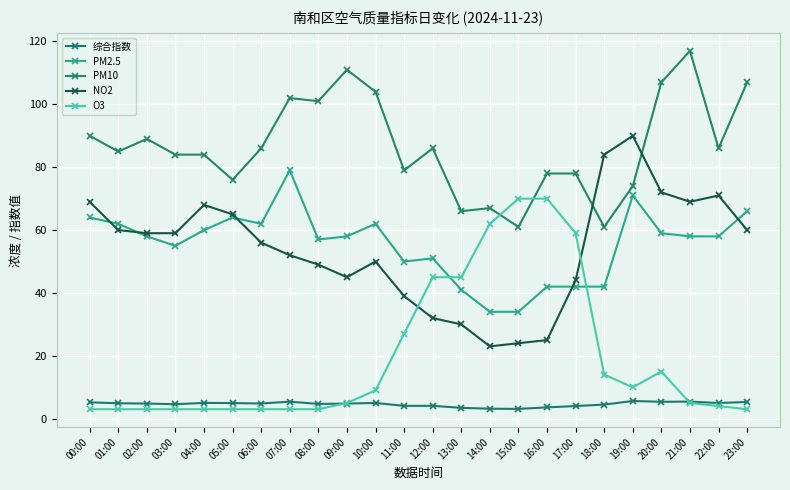

Is the value of PM2.5 at 06:00 greater than the value of NO2 at 00:00?

No